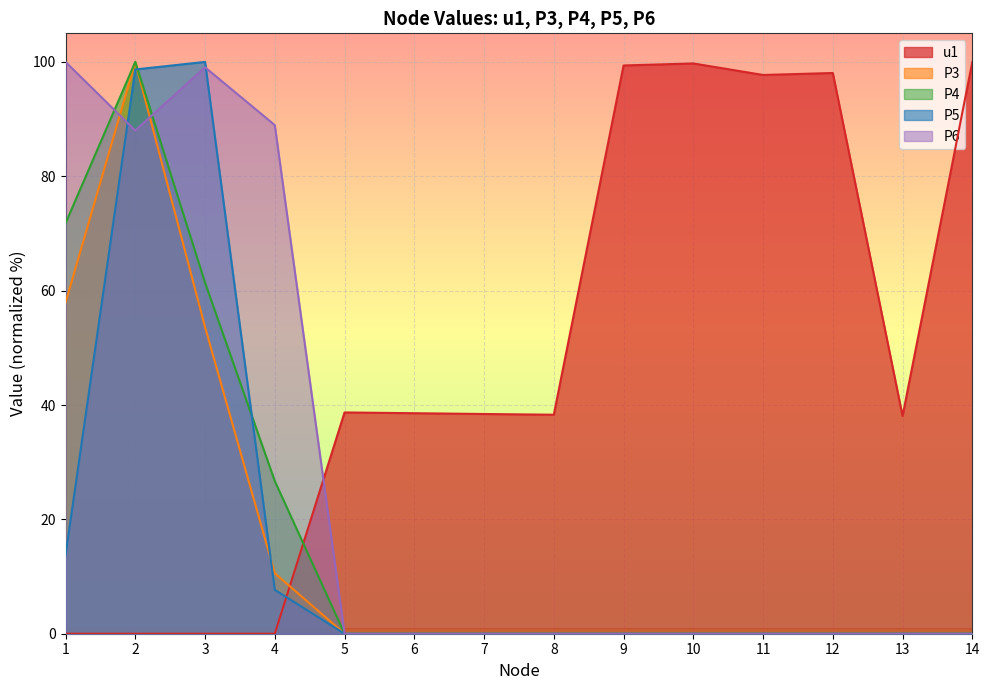

How many categories are shown in the chart?

14